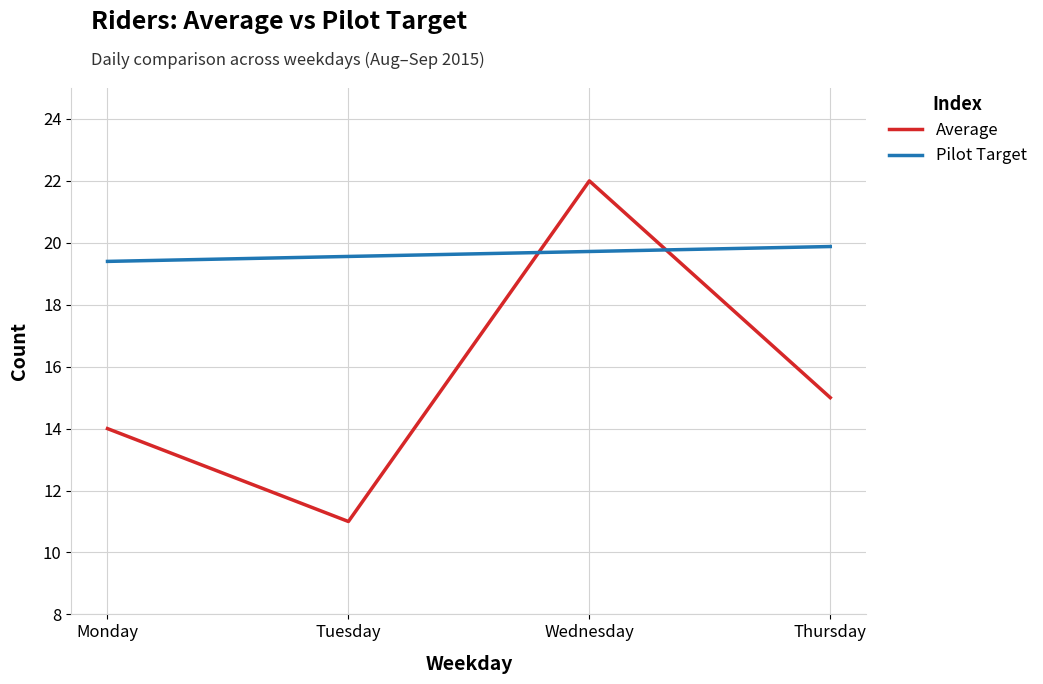

Where is Pilot Target nearest to the value 19?

Monday